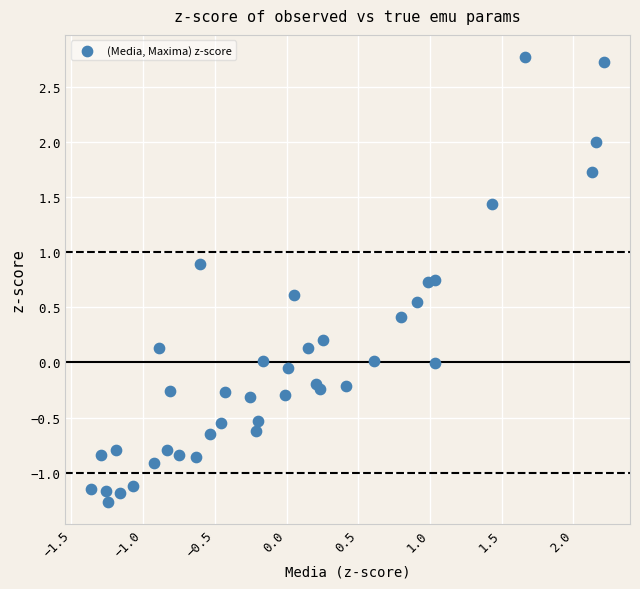

What is the range of Y values (max minus min)?

4.0